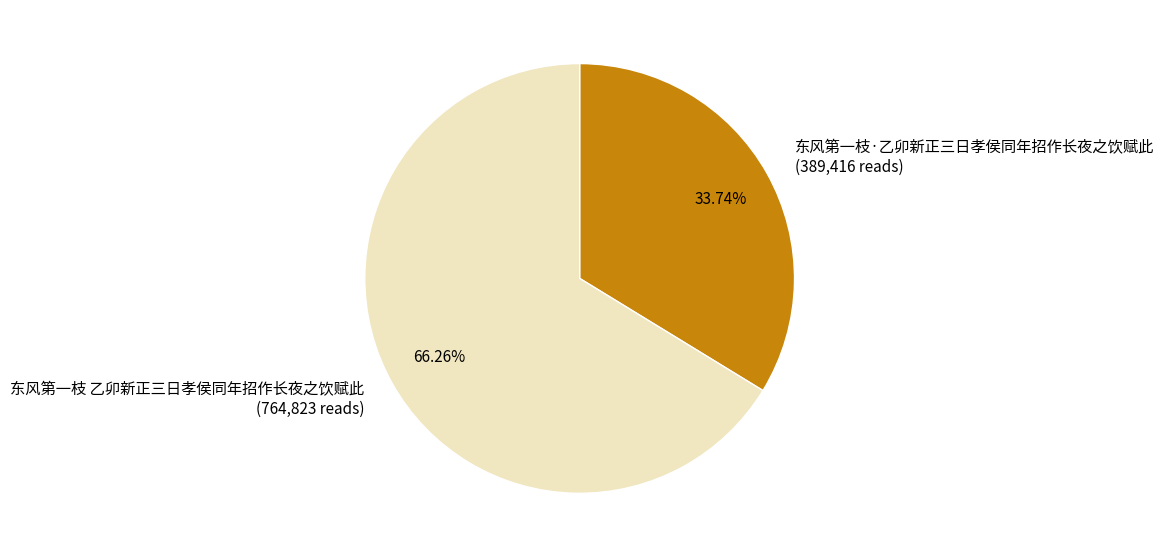

What percentage is the 东风第一枝·乙卯新正三日孝侯同年招作长夜之饮赋此 slice, to the nearest percent?

34%